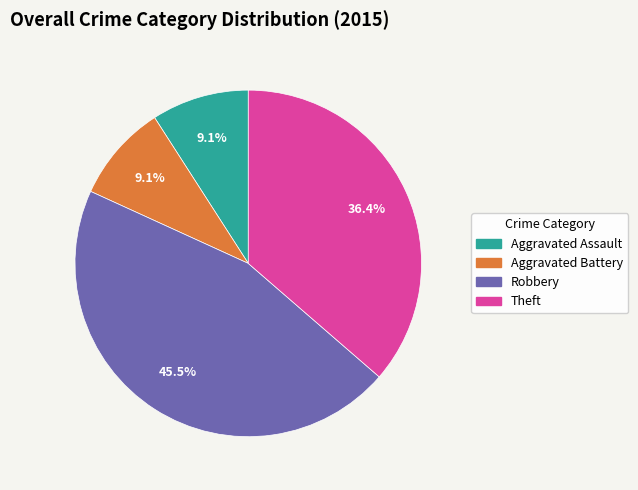

To the nearest percent, what is the combined percentage of Theft and Aggravated Assault?

45%